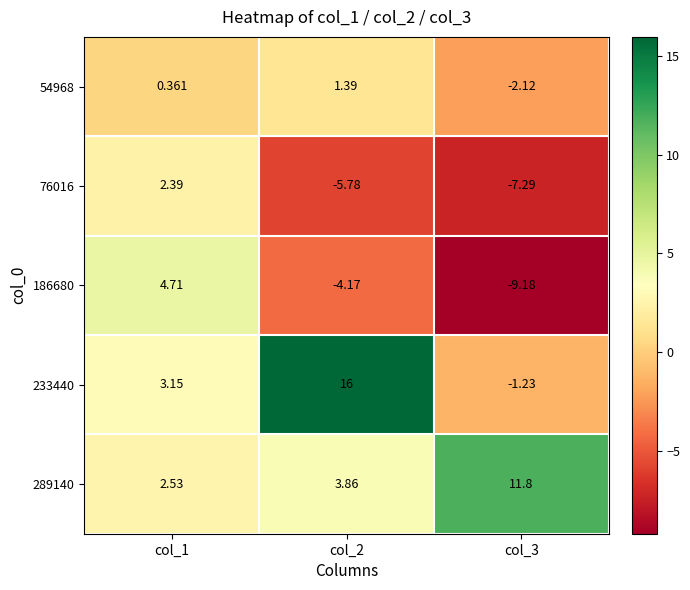

How many data points does each series have?

3